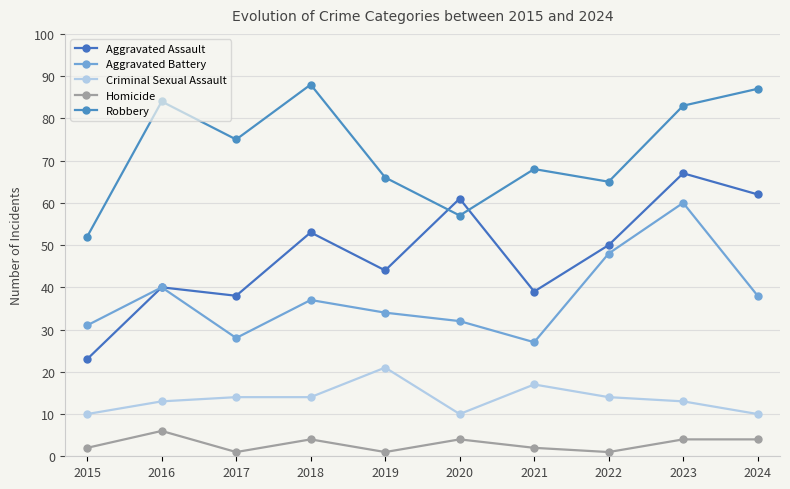

What is the average value of the Aggravated Assault series?

48